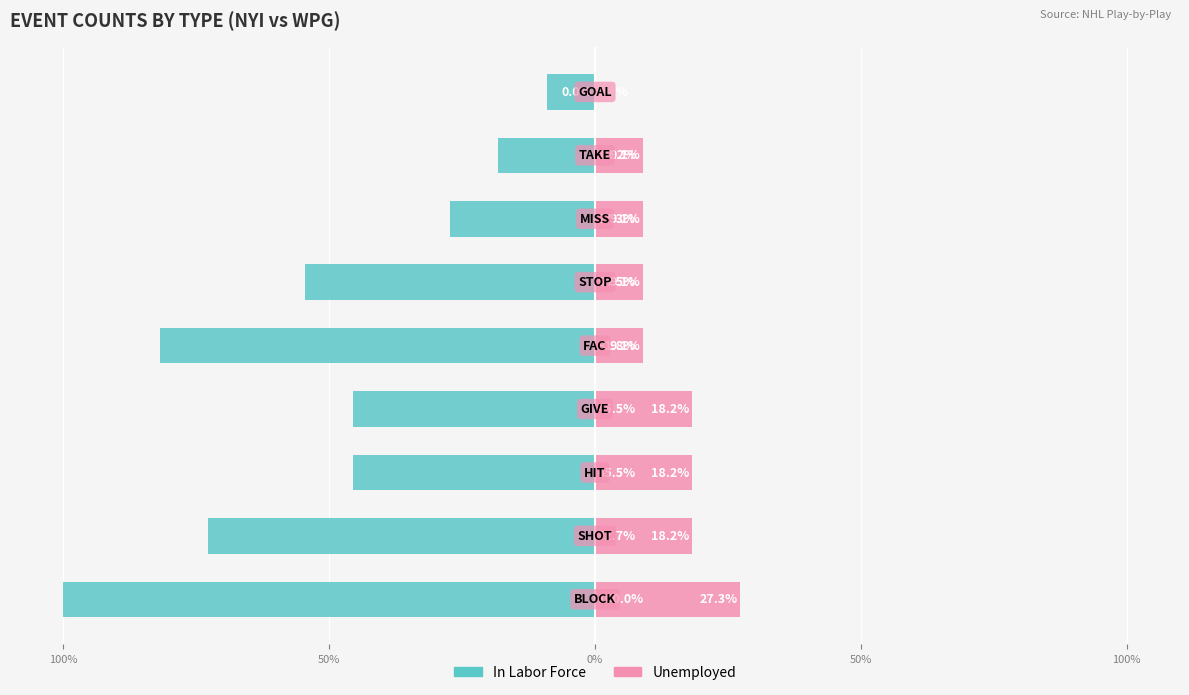

What is the value of the Unemployed bar at the 4th from the left?

18.2